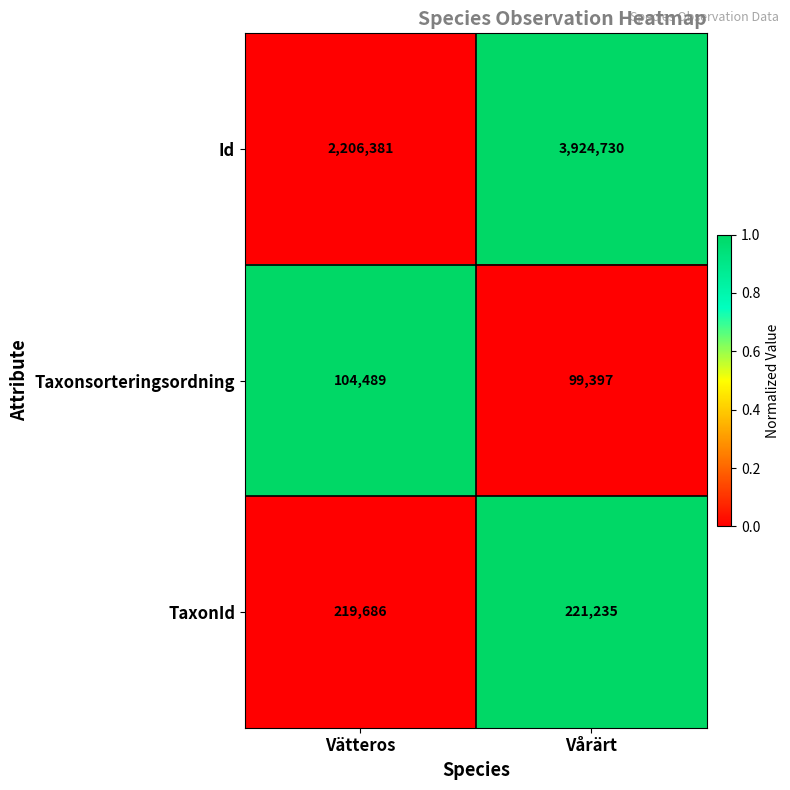

What is the total value across all series at Vårärt?

4245362